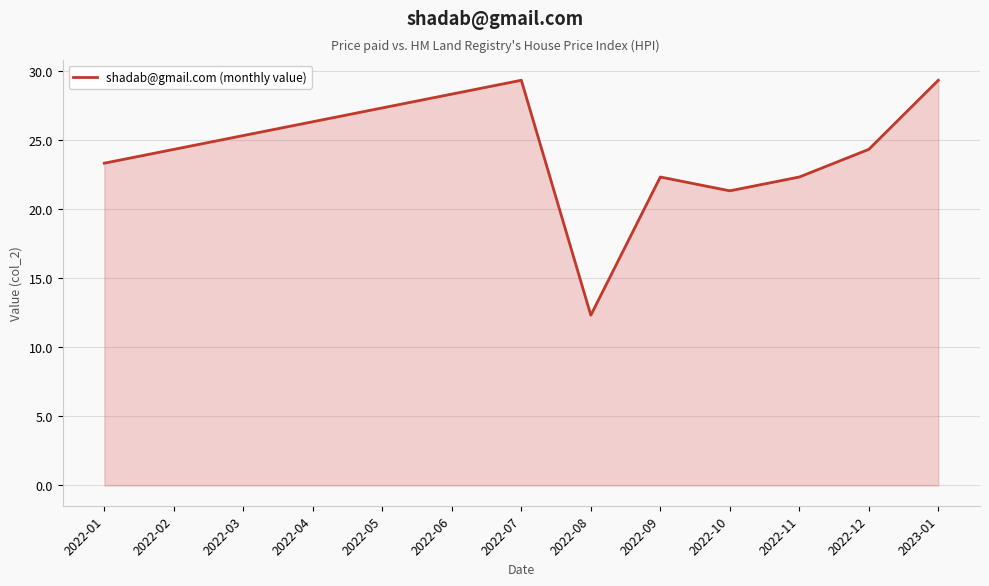

What position from the right is 2022-06?

8